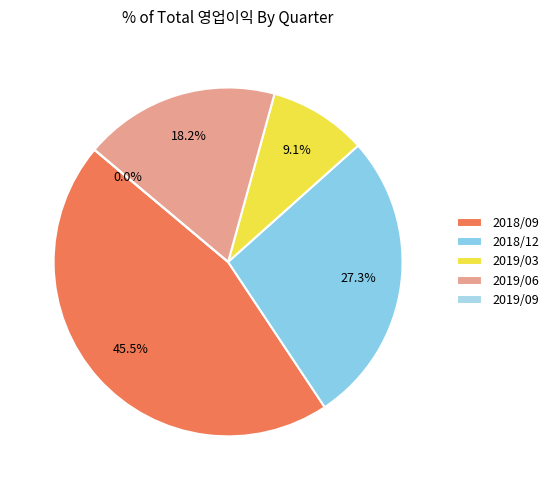

What portion of the pie excludes 2019/06?

81.8%